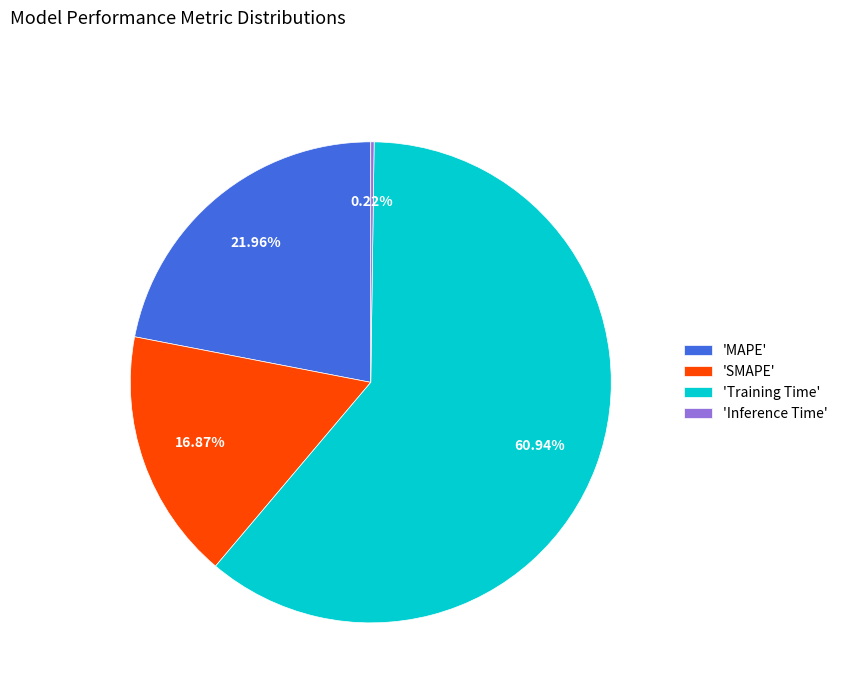

Is there any slice that represents more than half of the pie?

Yes